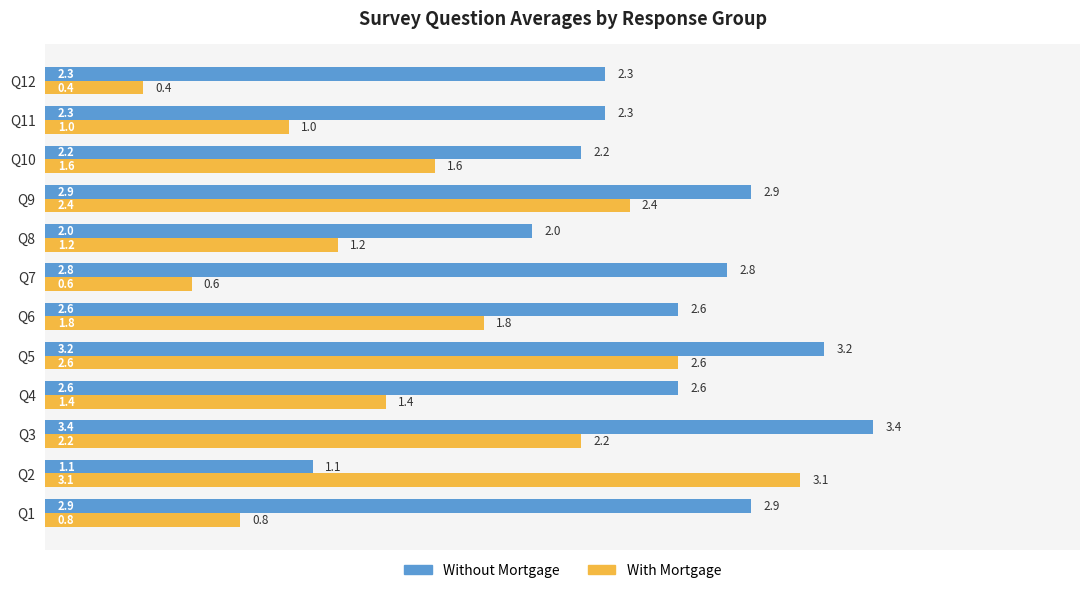

Is it true that Without Mortgage equals 2.6 at Q4?

True